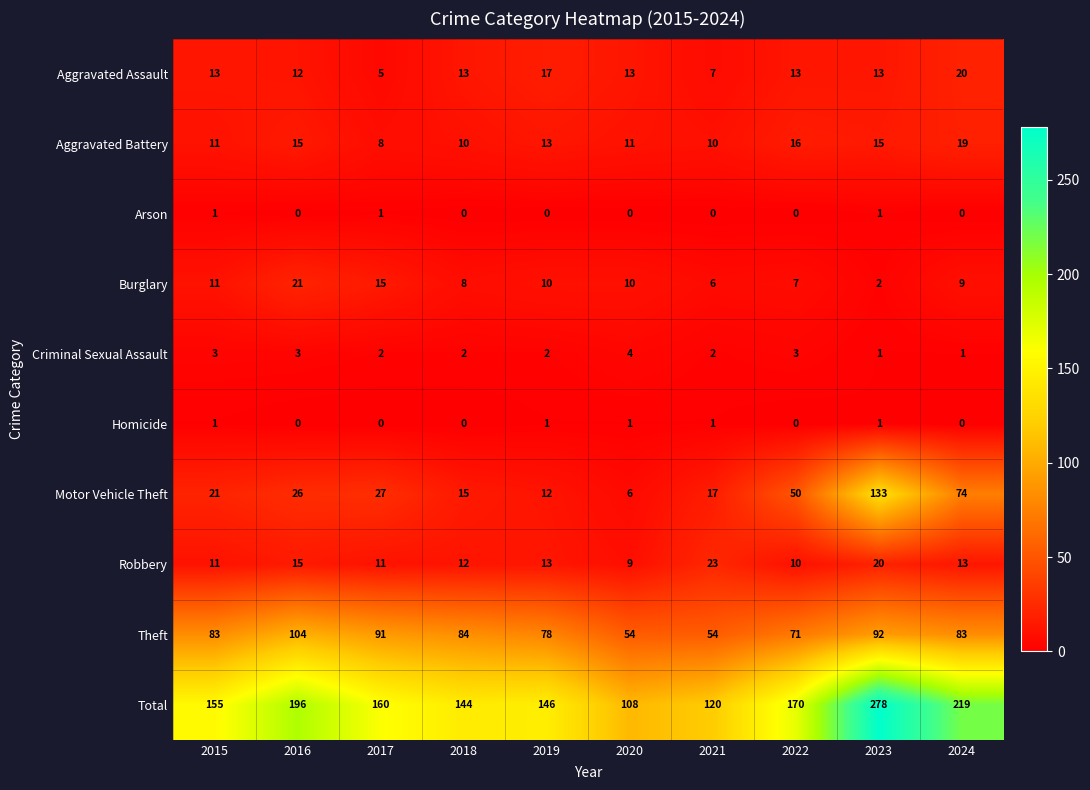

Which series has the largest range (max minus min)?

Total